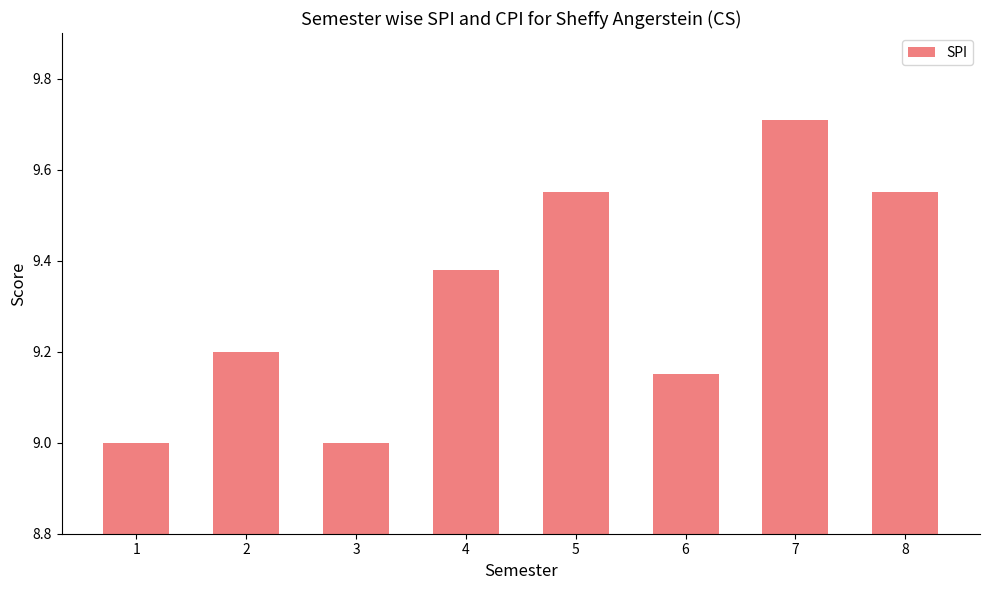

Read the value at 3.

9.0